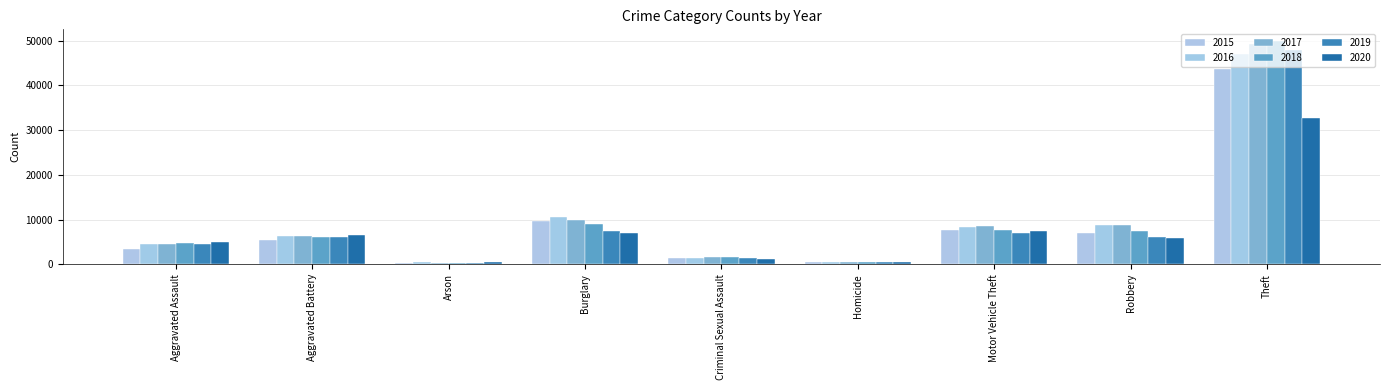

At how many categories does at least one series exceed 44266?

1